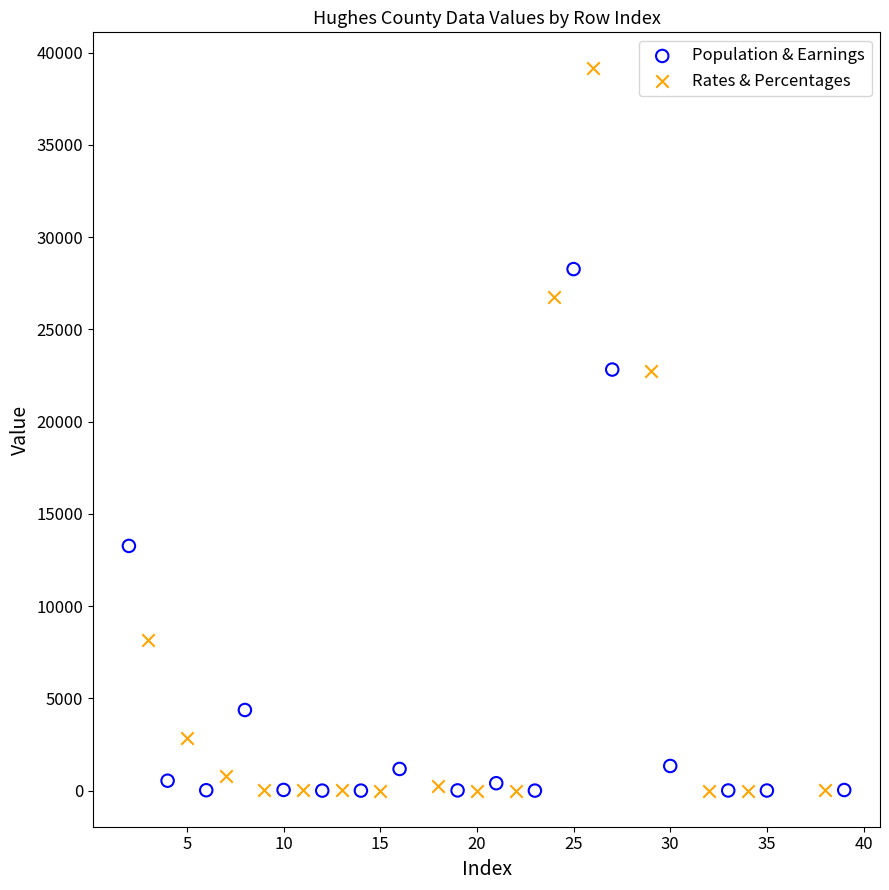

Which series reaches the maximum Y coordinate?

Rates & Percentages